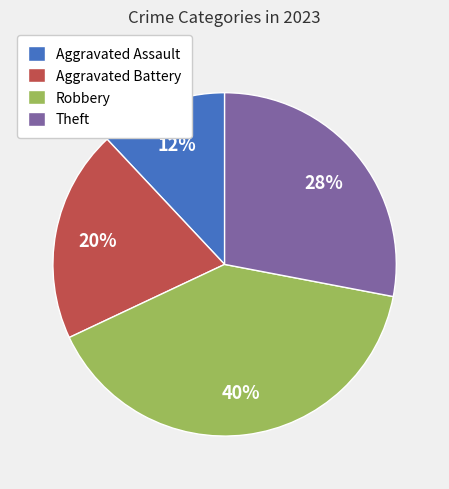

Does Aggravated Assault account for over 50% of the chart?

No